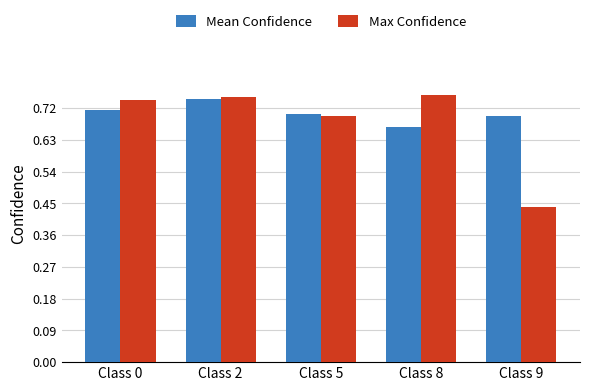

List the series in order of their overall mean, highest first.

Mean Confidence, Max Confidence